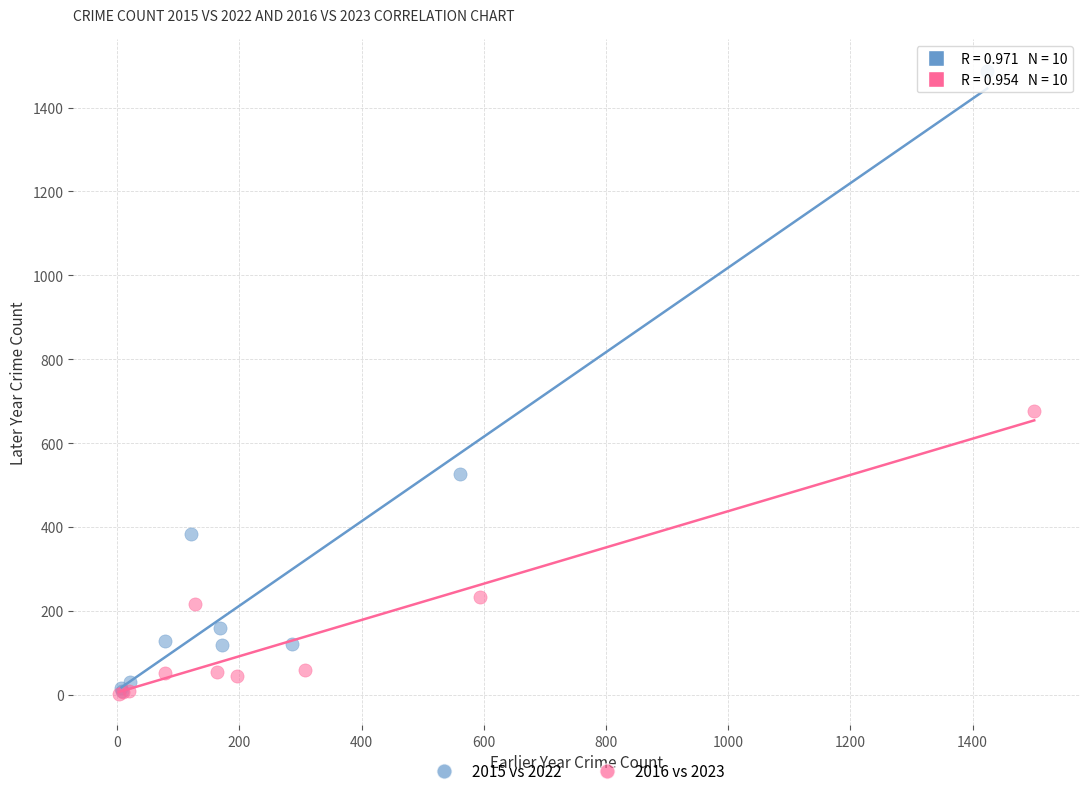

Which series contains the highest Y value?

2015 vs 2022